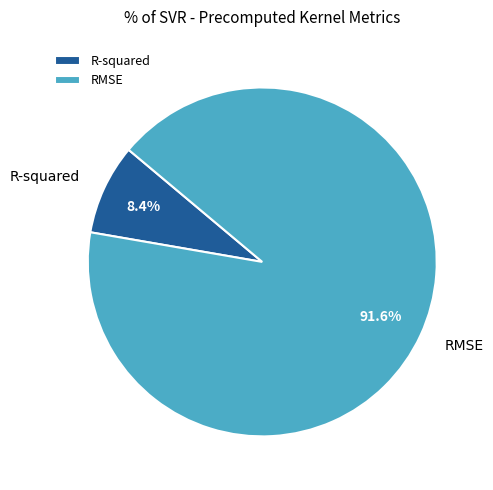

True or false: R-squared accounts for 8% of the total.

True